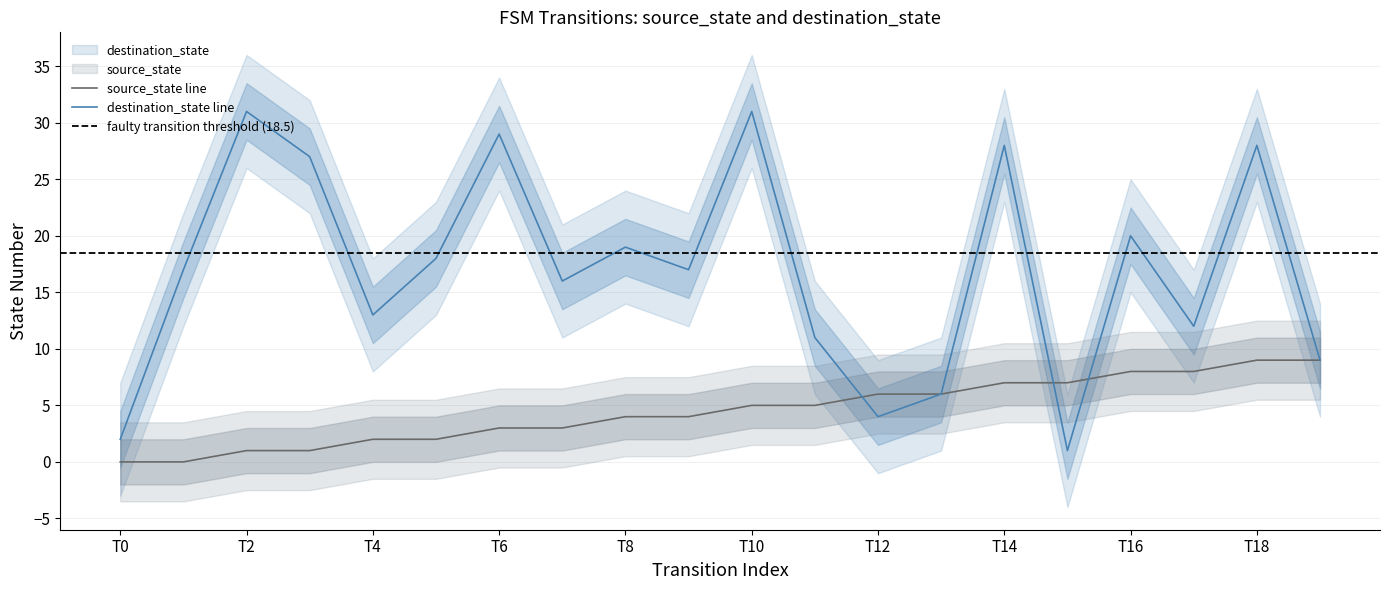

True or false: destination_state has more than 0 points higher than both neighbors.

True